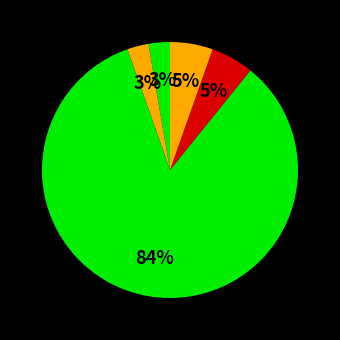

How many segments does this pie chart have?

5